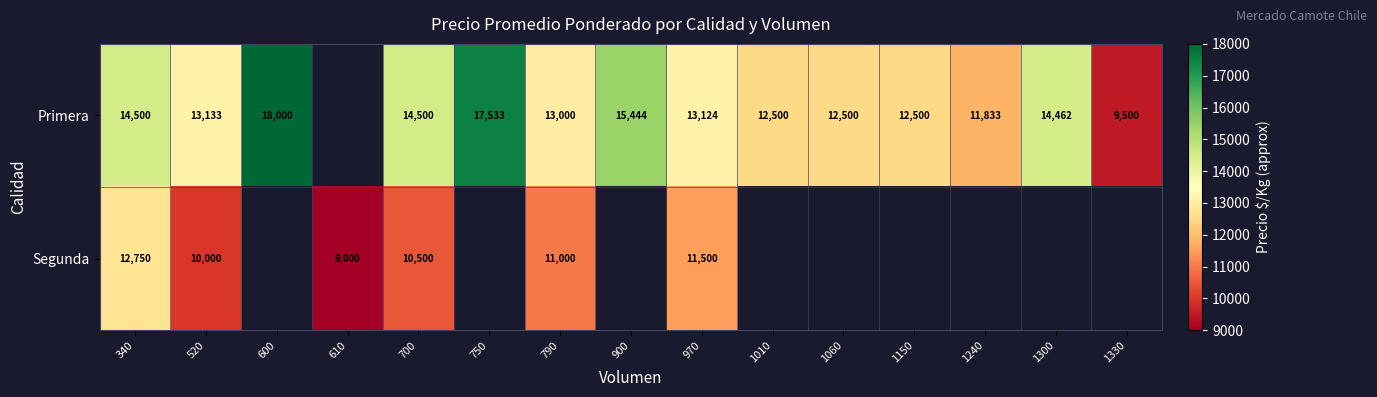

At 700, list the series in order from largest to smallest.

Primera, Segunda